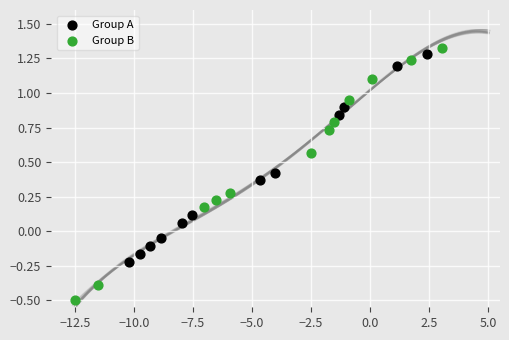

Which series contains the lowest Y value?

Group B